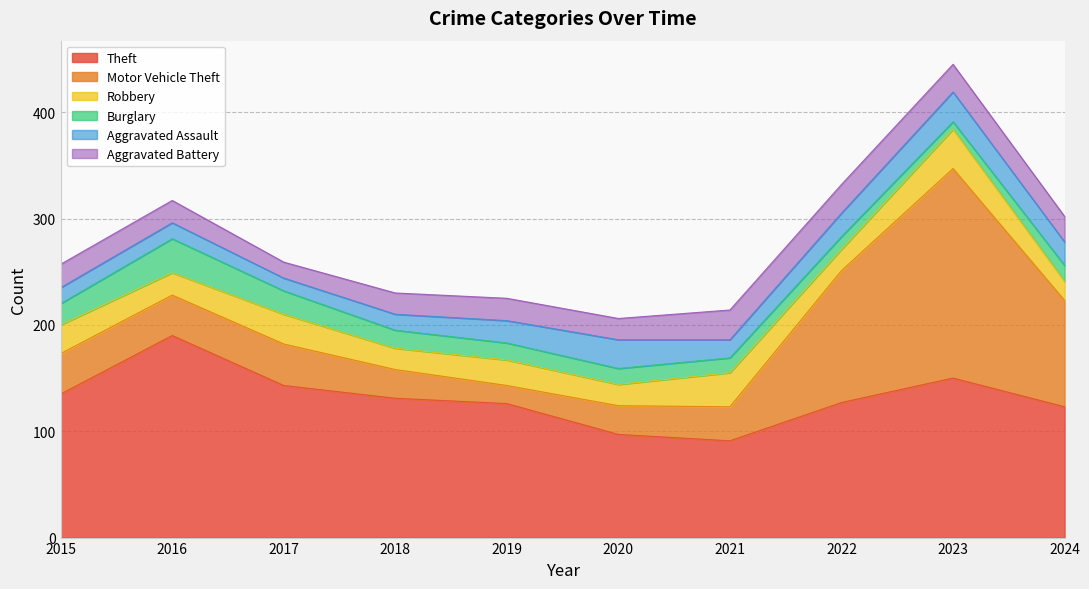

At which label does Burglary reach its minimum?

2023